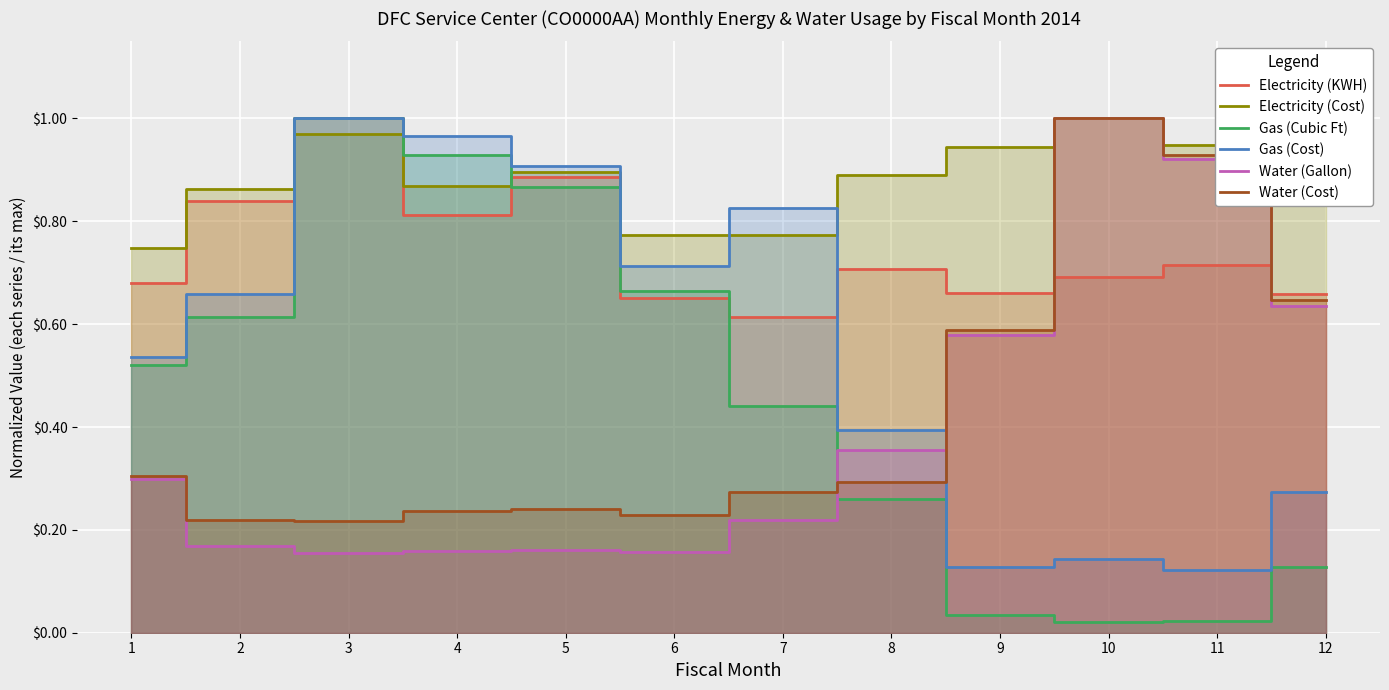

How many interior local peaks does the Water (Cost) series have?

2